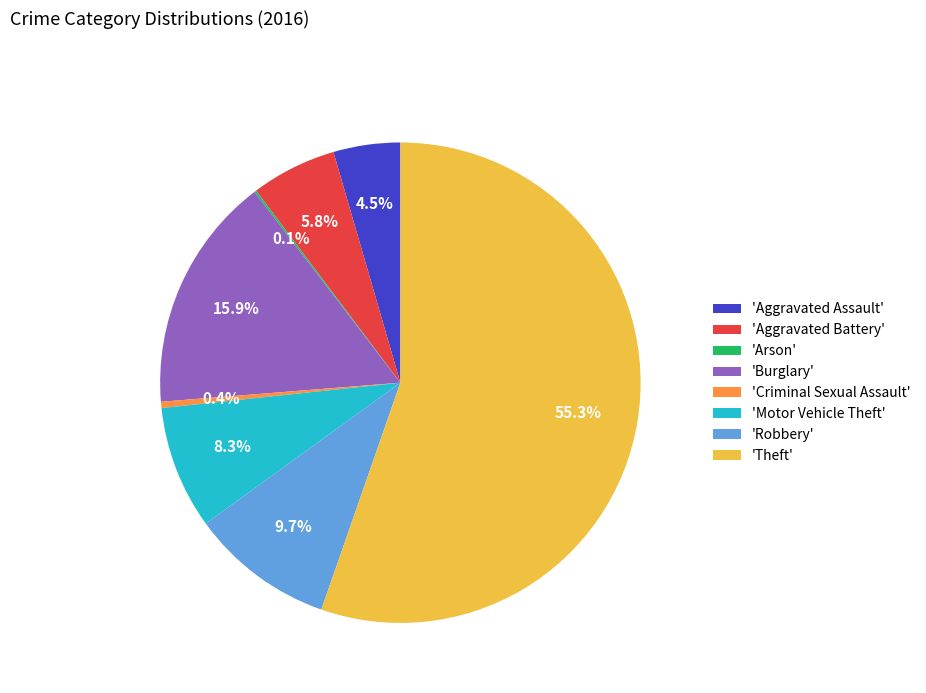

What portion of the pie excludes 'Theft'?

44.7%